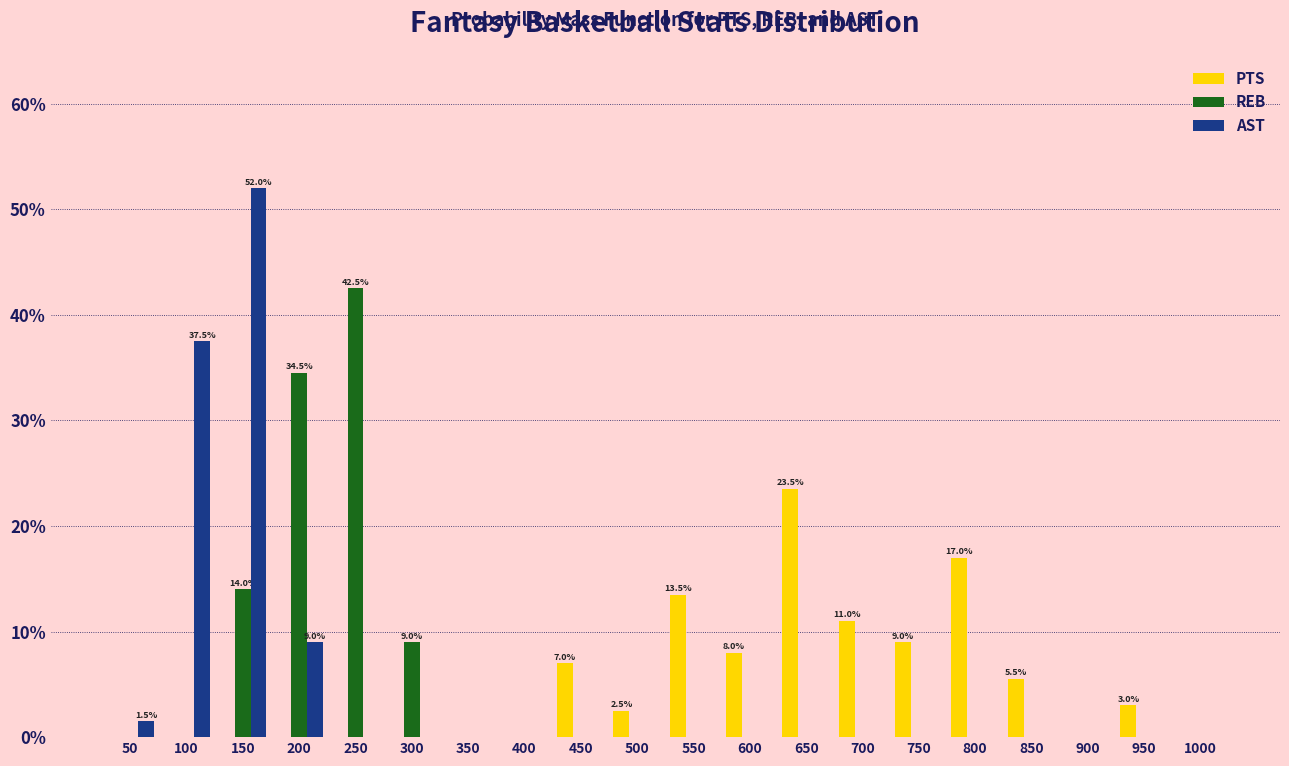

Is it true that PTS equals 0.0 at 100?

True